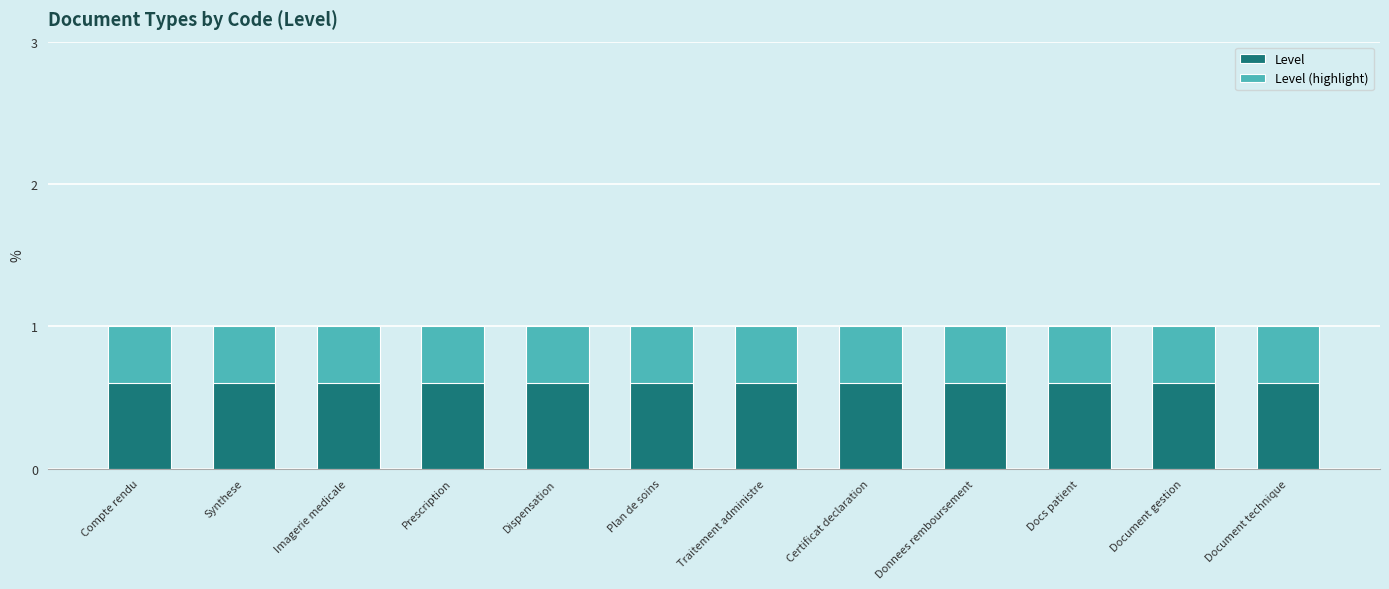

At how many categories does at least one series exceed 0?

12